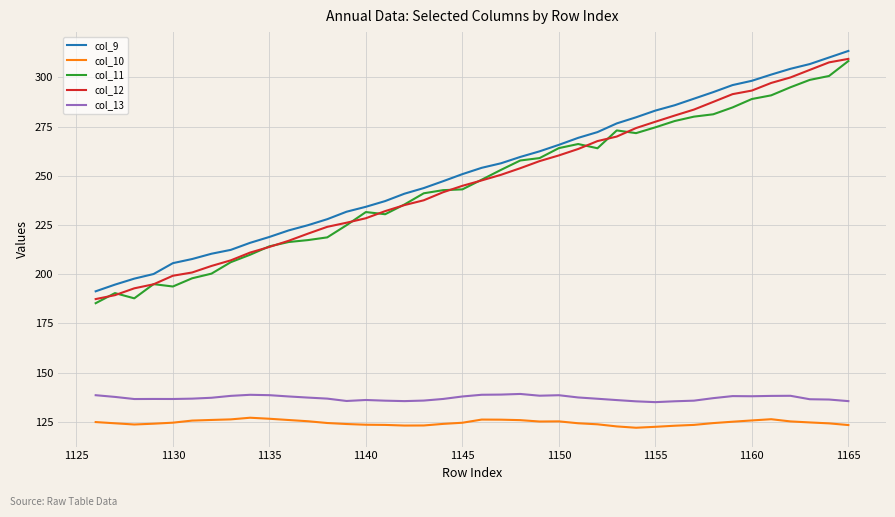

Which series has the largest range (max minus min)?

col_11